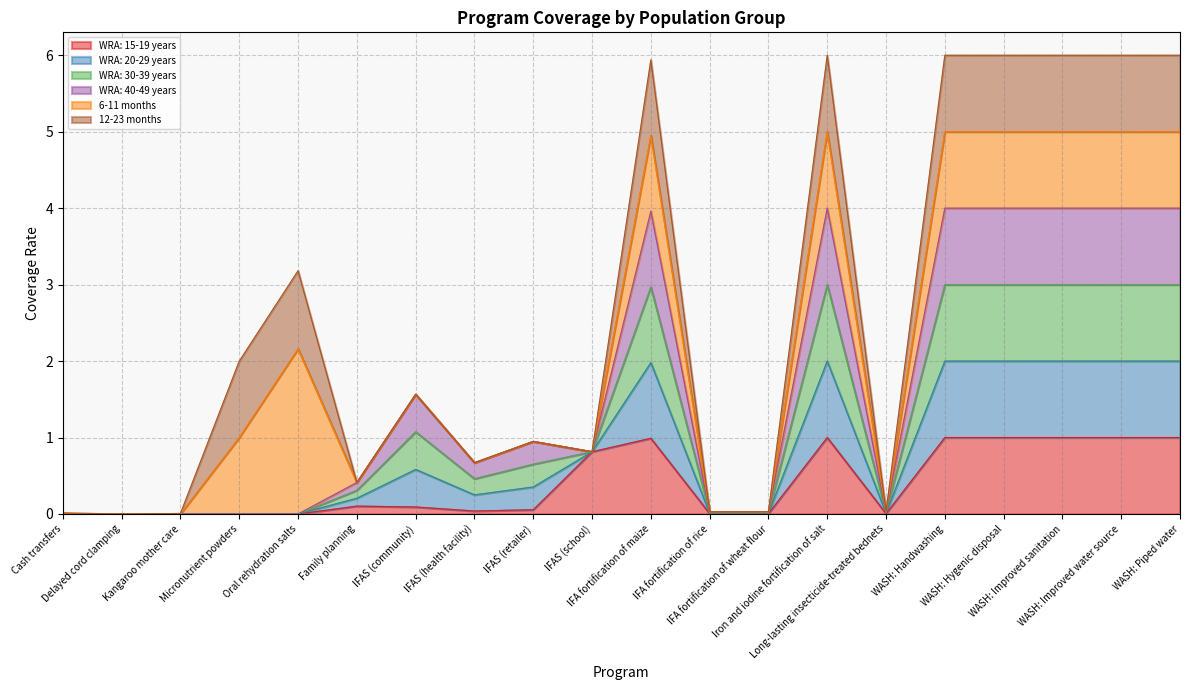

Which category has the highest value across all series?

Iron and iodine fortification of salt